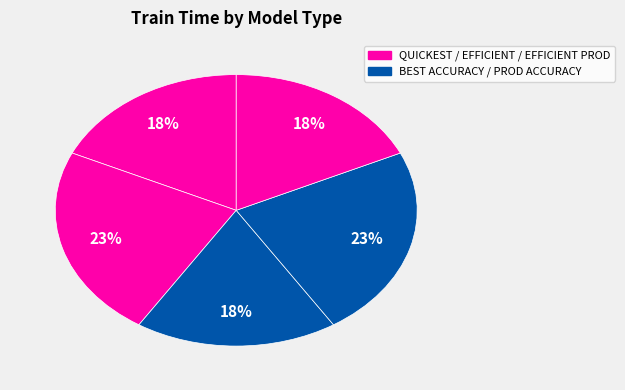

Which slice is the largest?

BEST ACCURACY